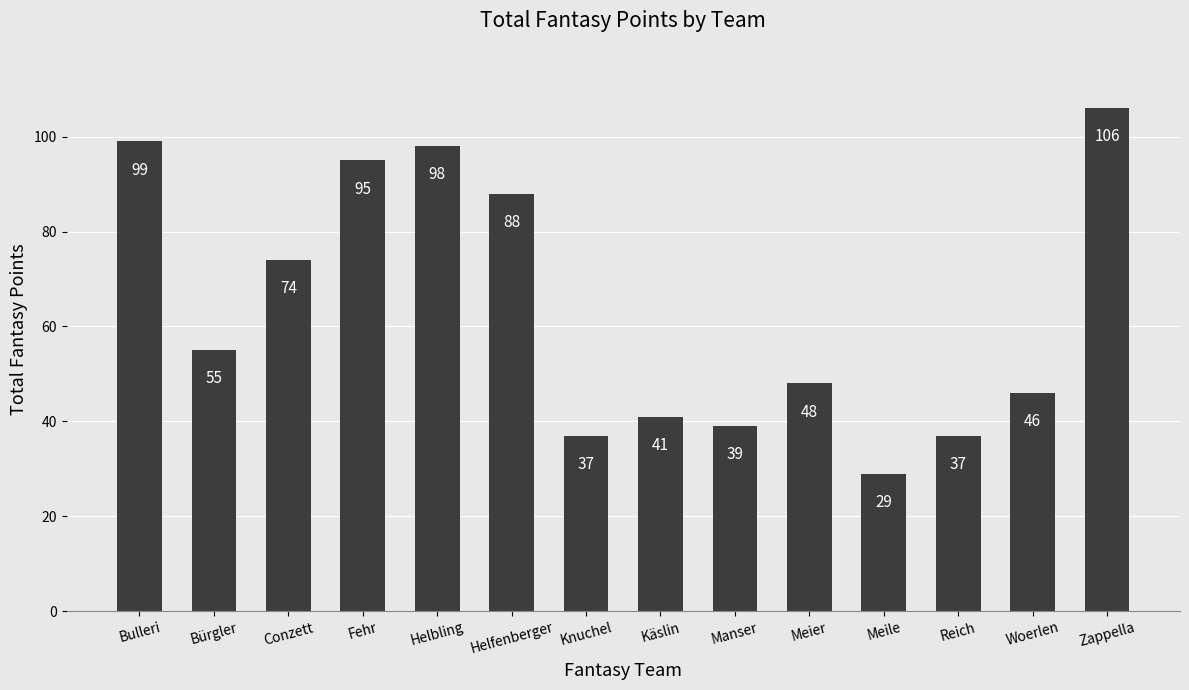

The chart shows a value of 68 at Manser. True or false?

False